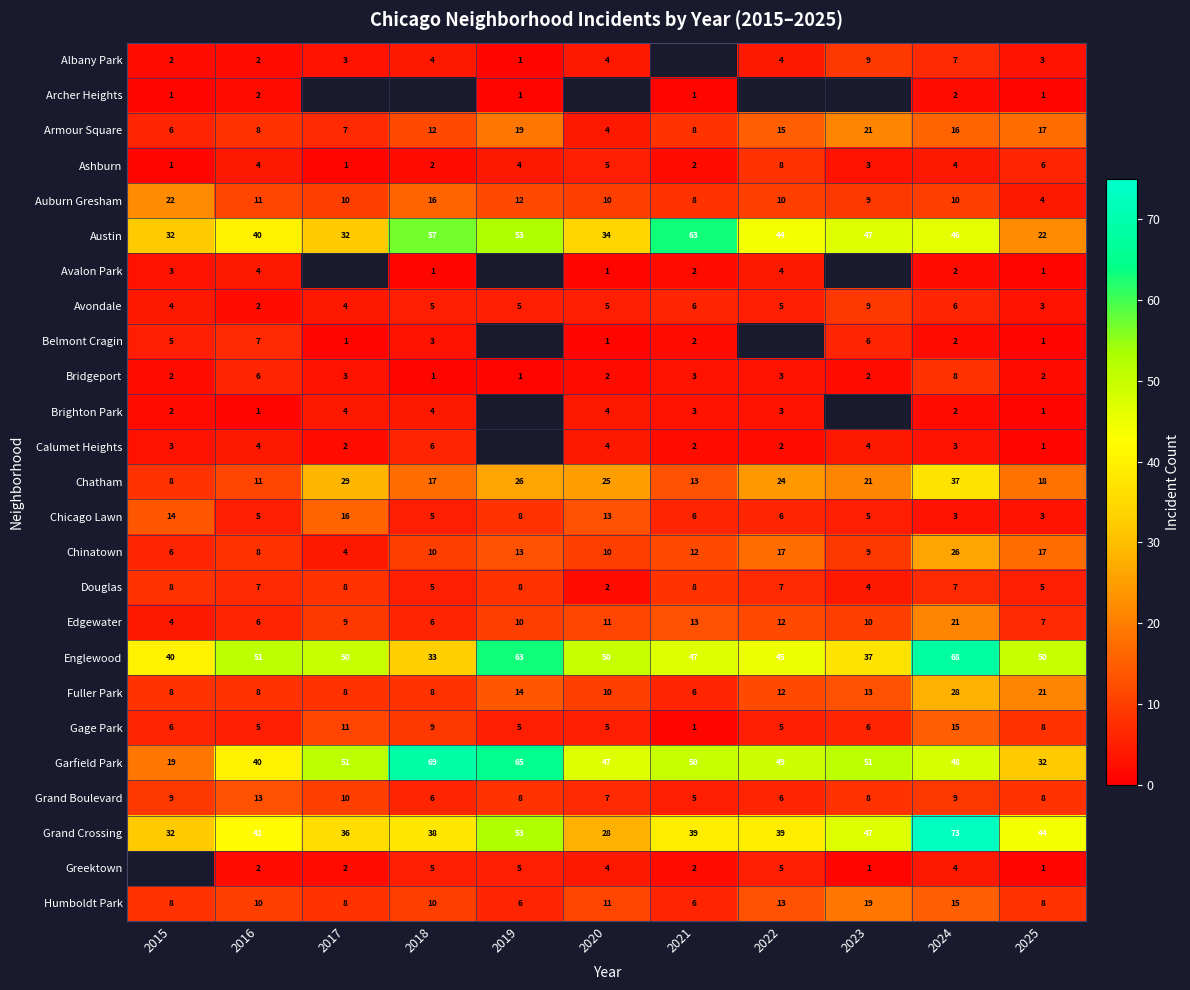

True or false: Auburn Gresham has a value of 17 at 2019.

False